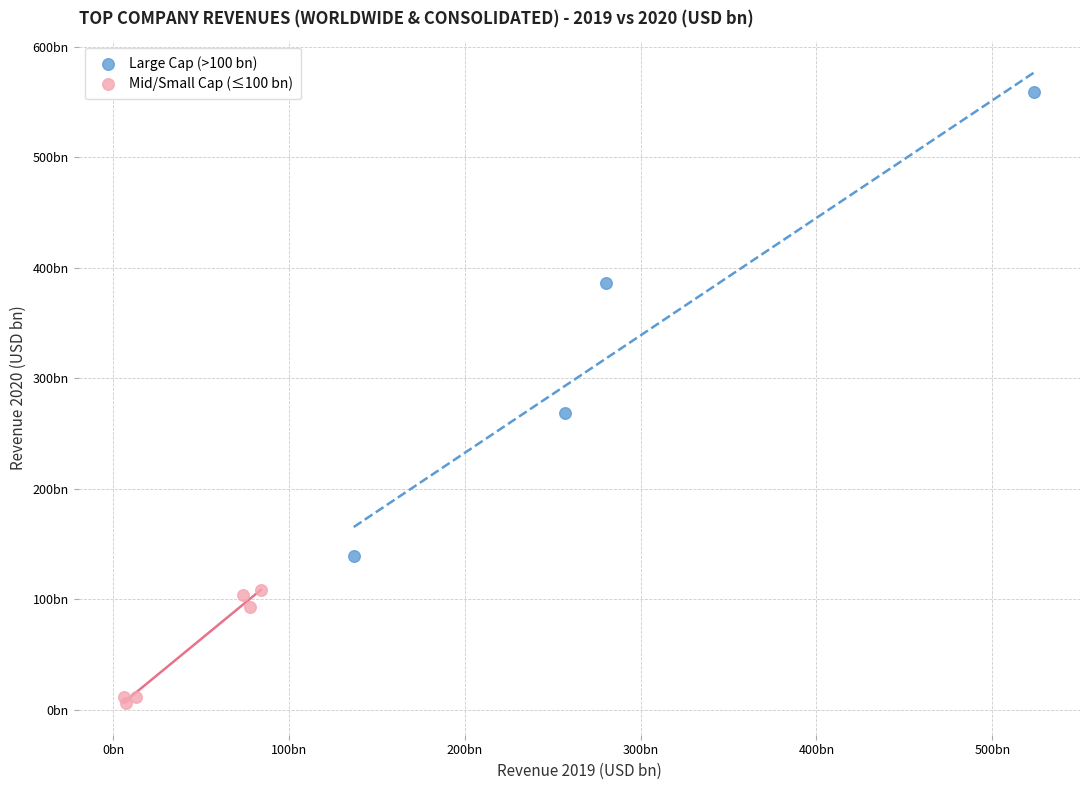

Which series reaches the maximum Y coordinate?

Large Cap (>100 bn)